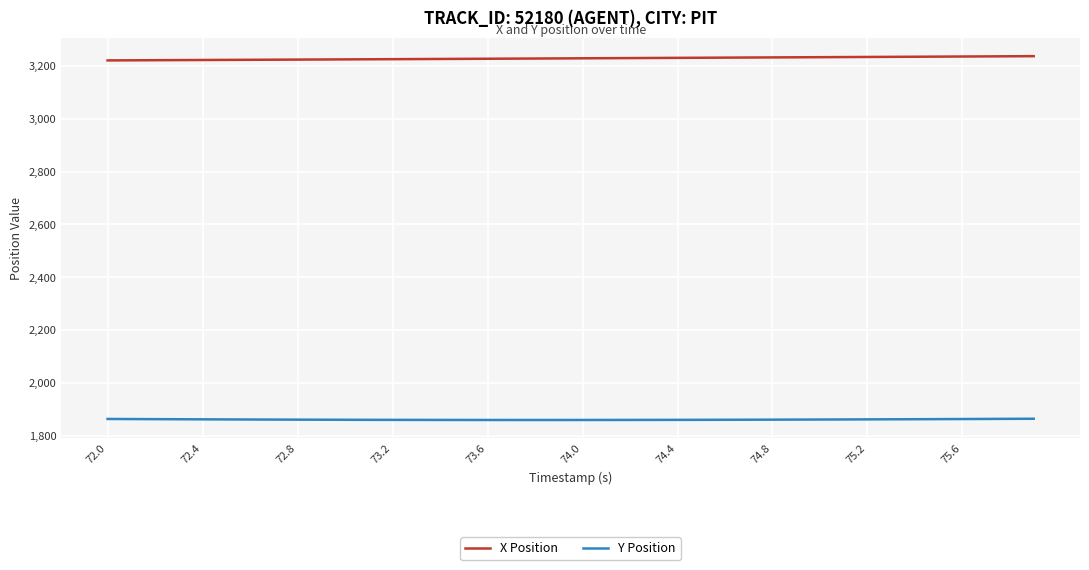

True or false: X Position and Y Position intersect in this chart.

False